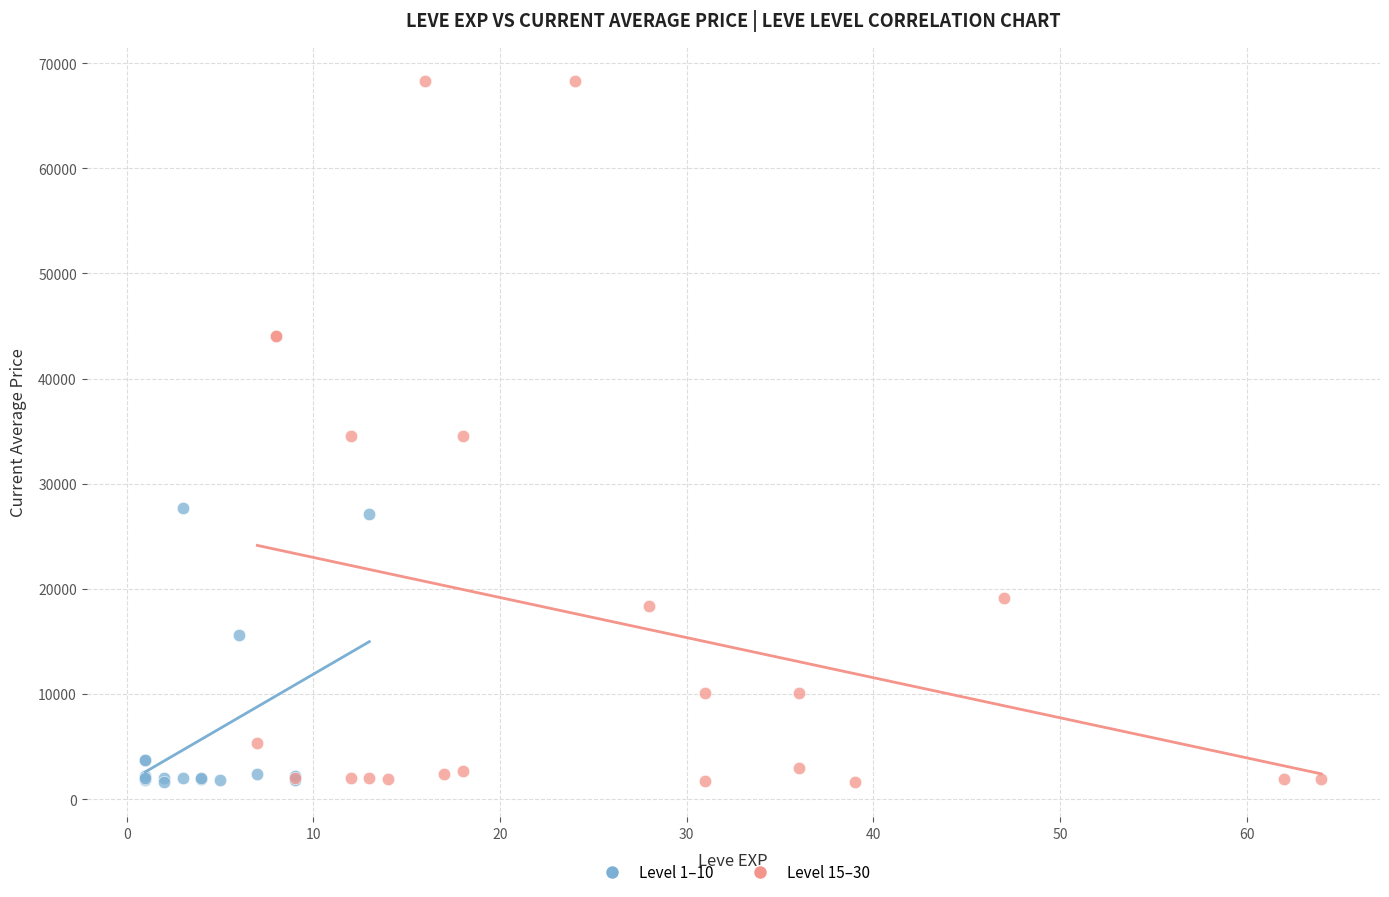

Which series contains the highest Y value?

Level 15–30